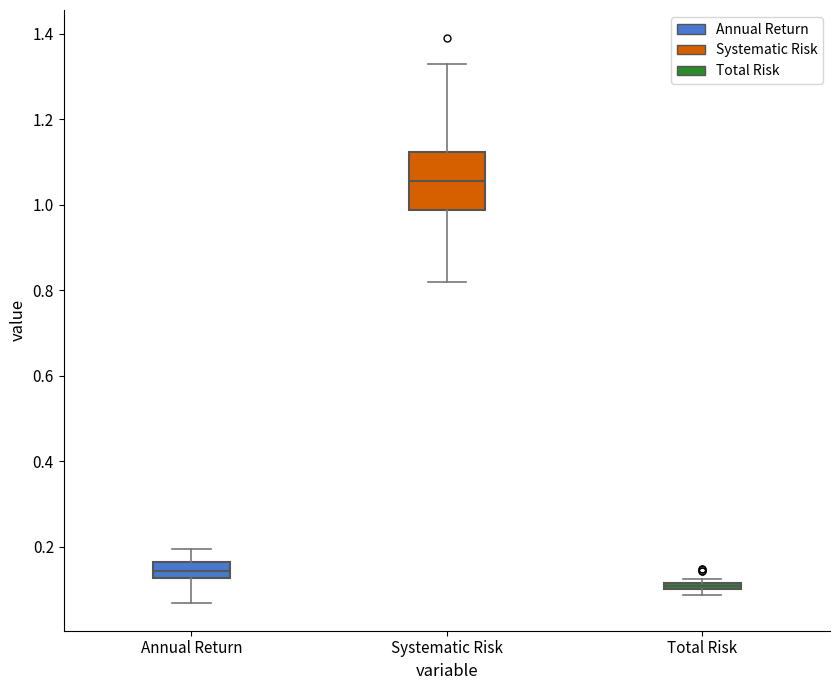

Comparing the boxes themselves (not the whiskers), which one is the tallest?

Systematic Risk